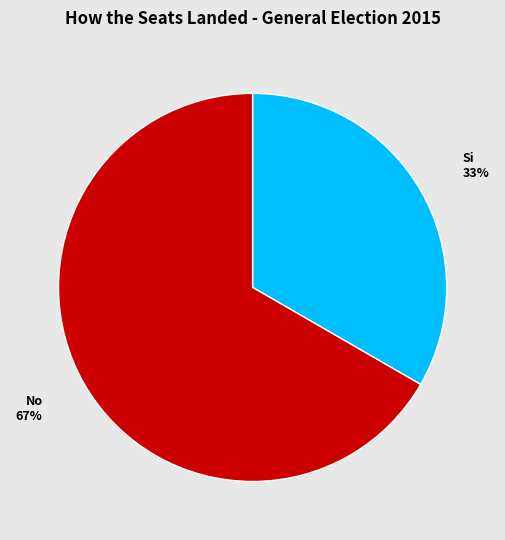

To the nearest percent, what is the average slice percentage?

50%